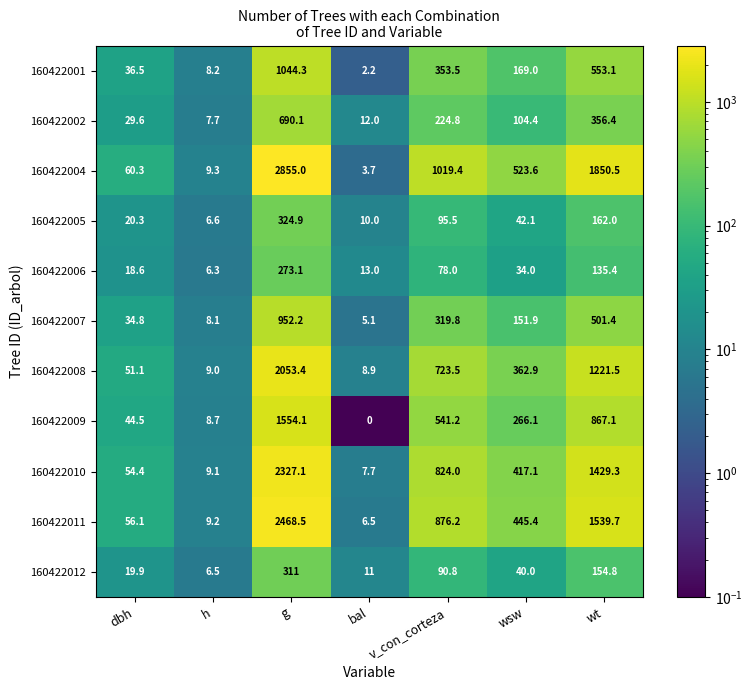

Which series has the largest range (max minus min)?

160422004